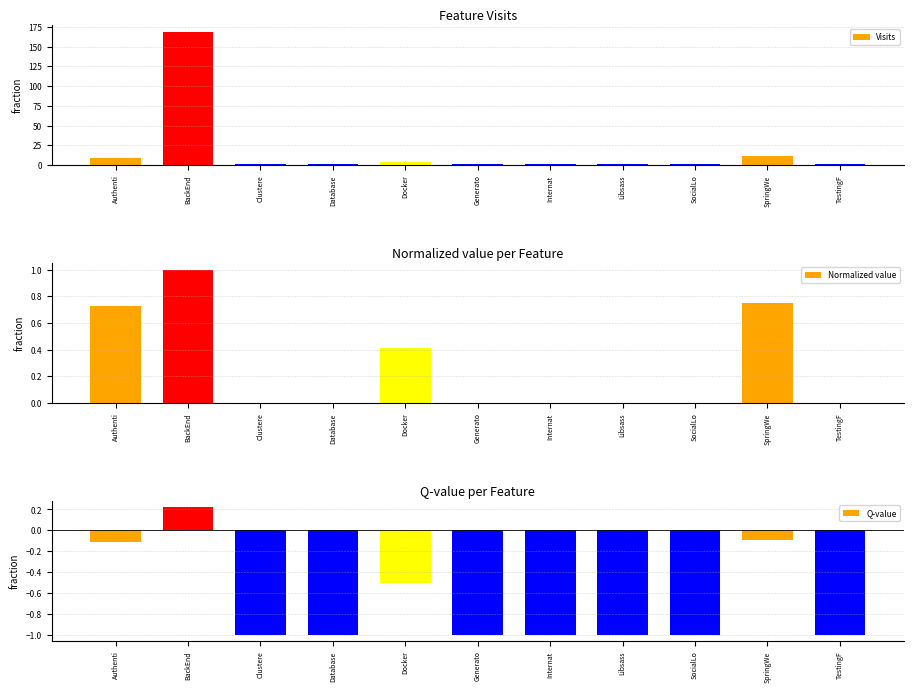

What is the highest value of the Normalized value series?

1.0